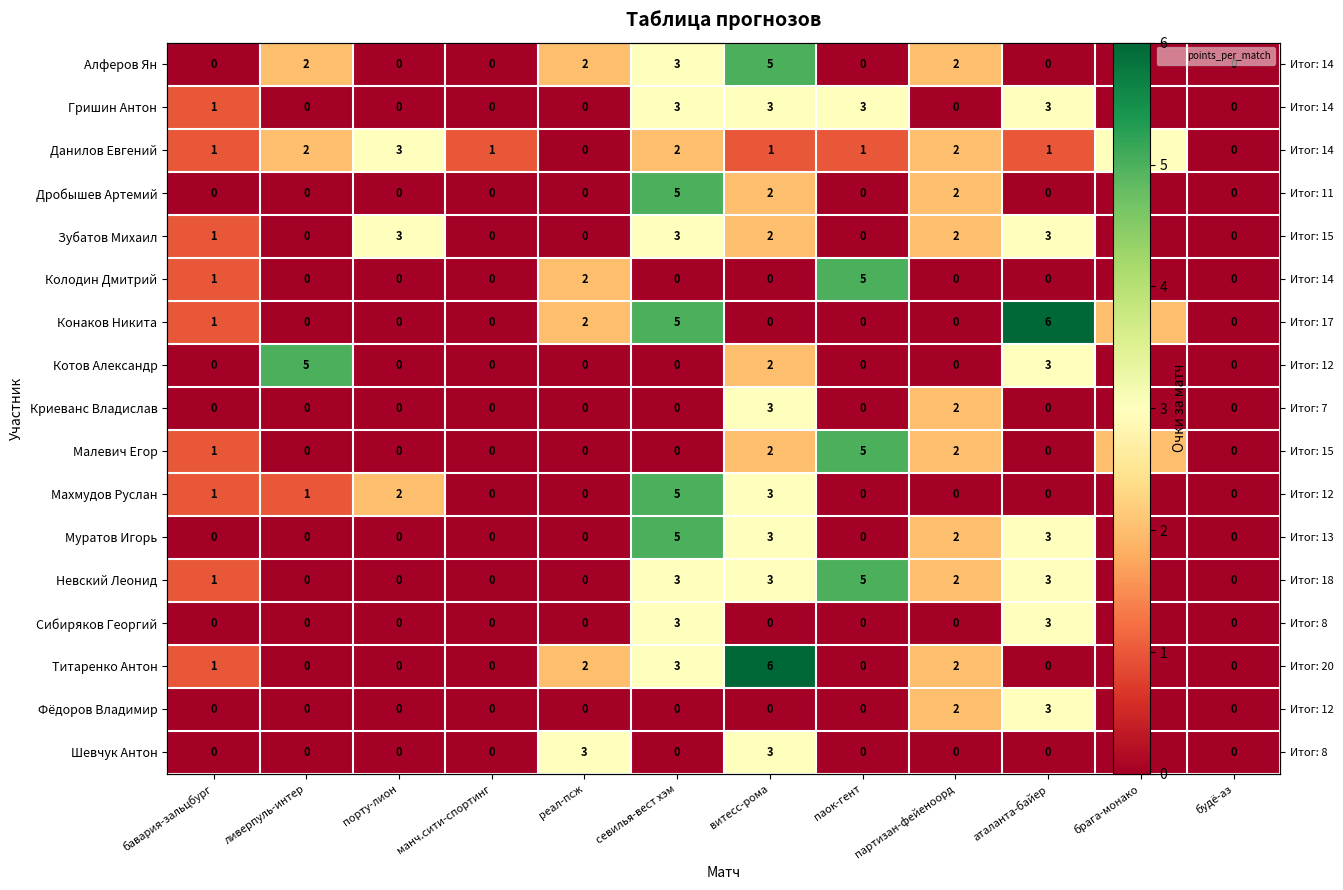

At how many categories does at least one series exceed 5?

2